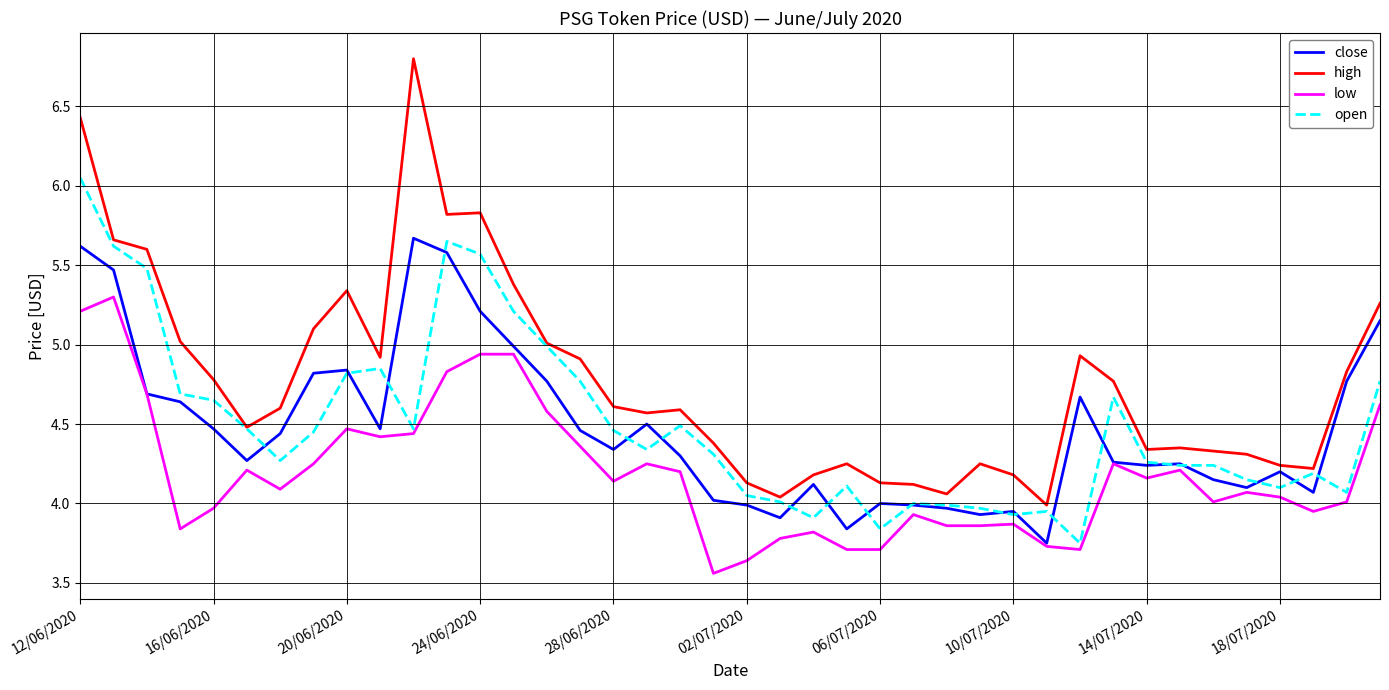

Rank the series by their maximum value, from lowest to highest.

low, close, open, high